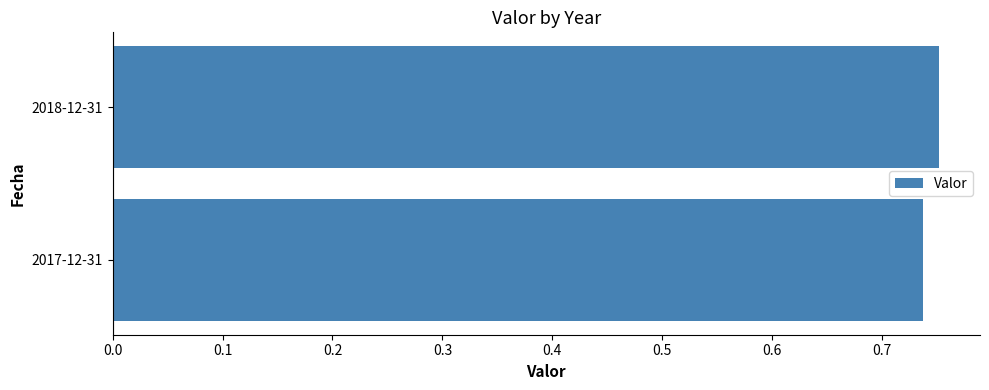

How many data points does each series have?

2